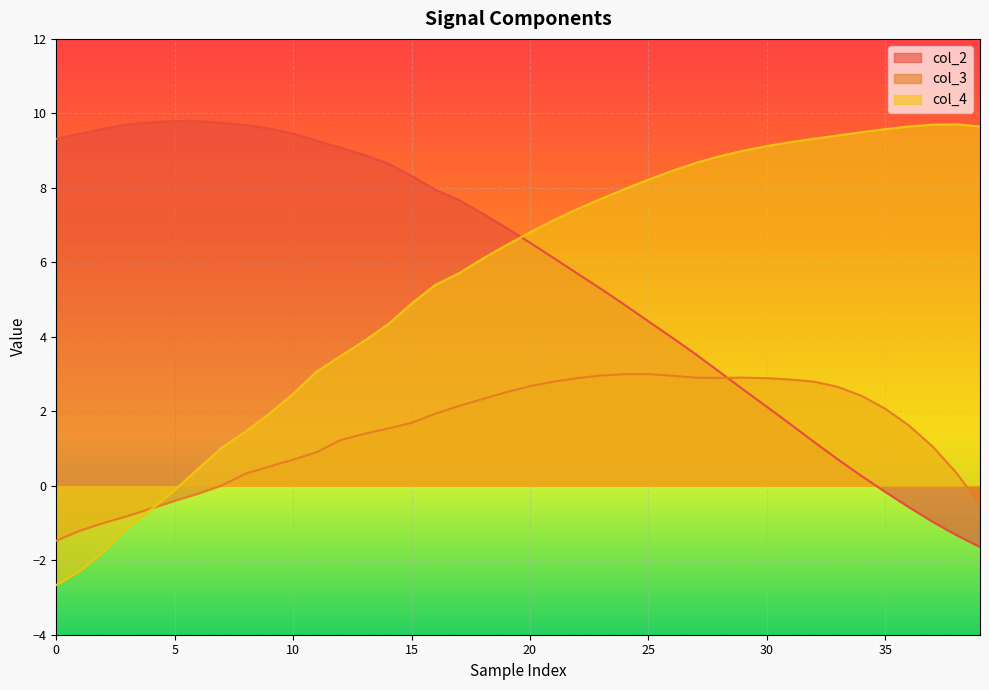

What is the label of the 21st point from the right?

19